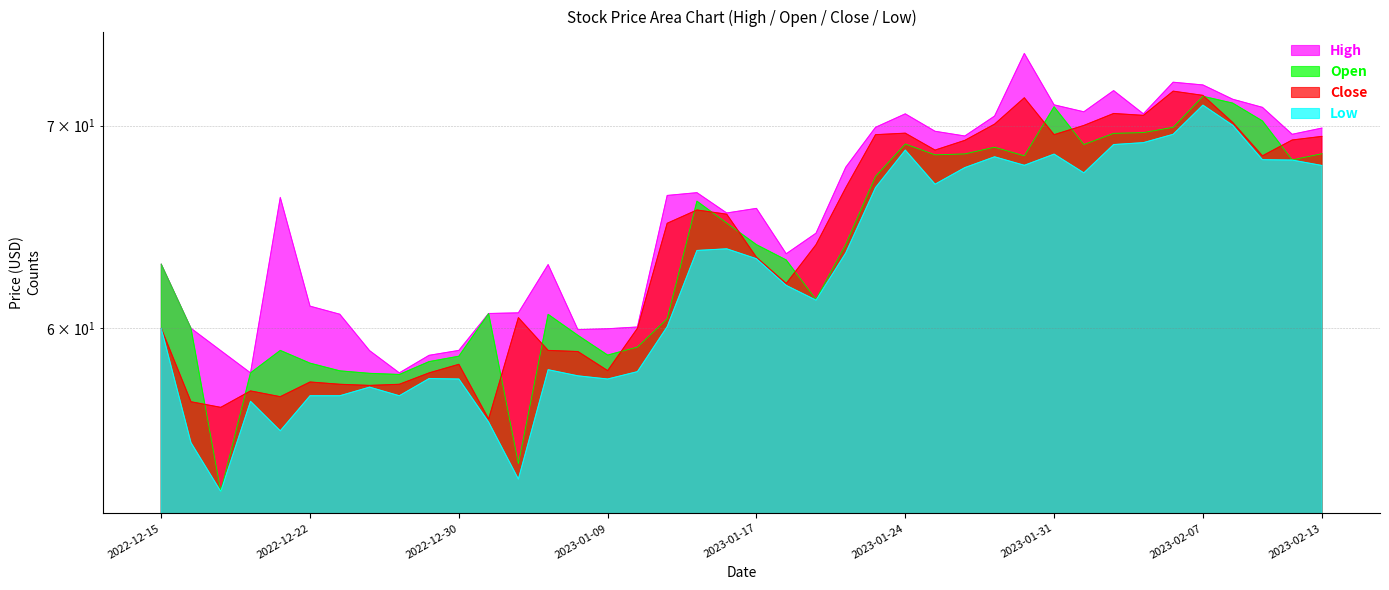

At which label does Close reach its minimum?

2023-01-03